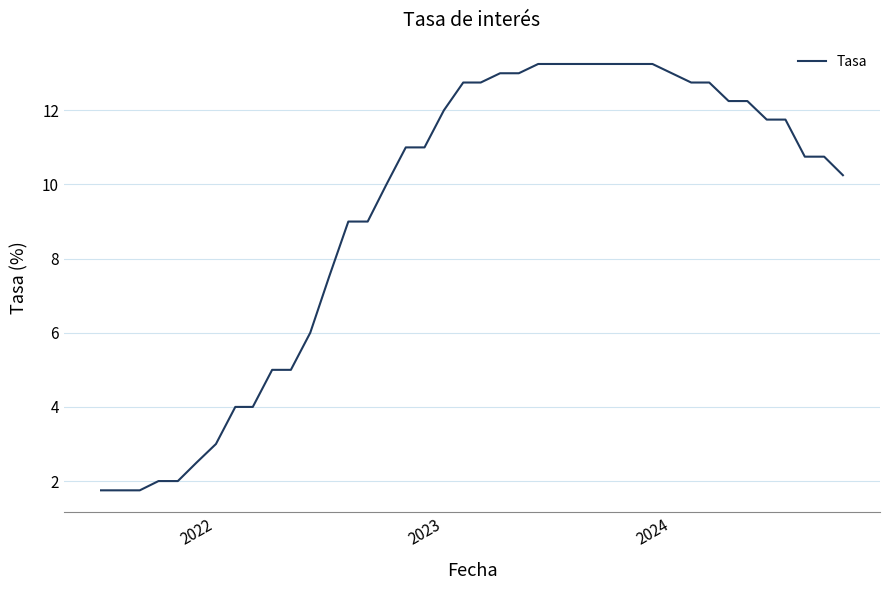

What is the minimum value shown in the chart?

1.8